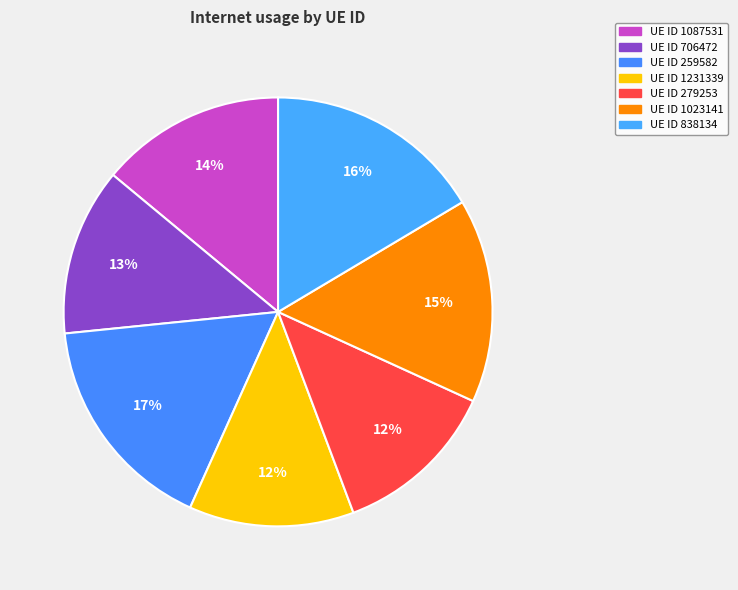

Which slice is the smallest?

1231339